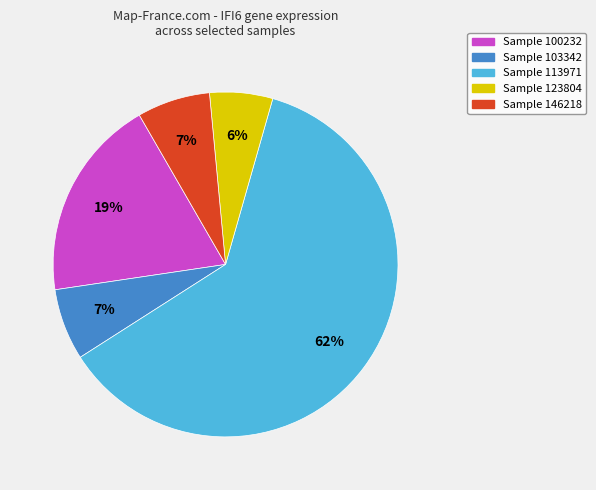

To the nearest percent, what is the average slice percentage?

20%